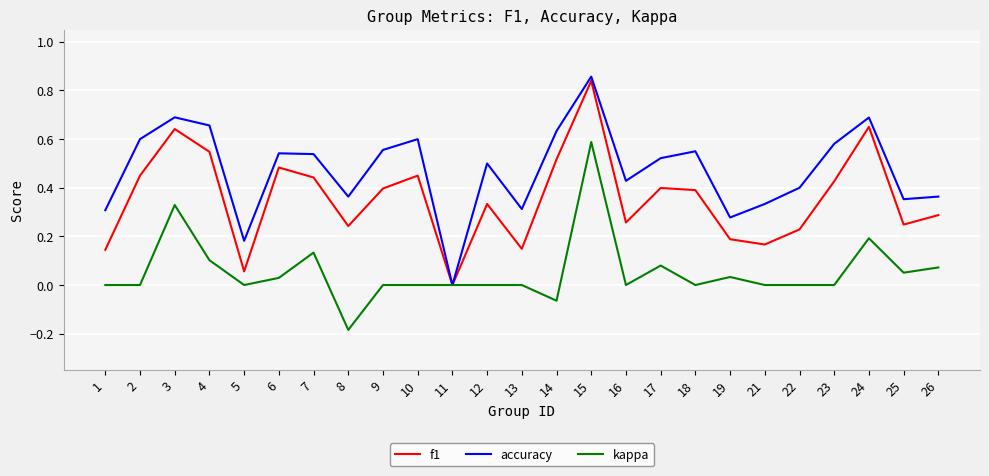

How many interior local peaks does the f1 series have?

7